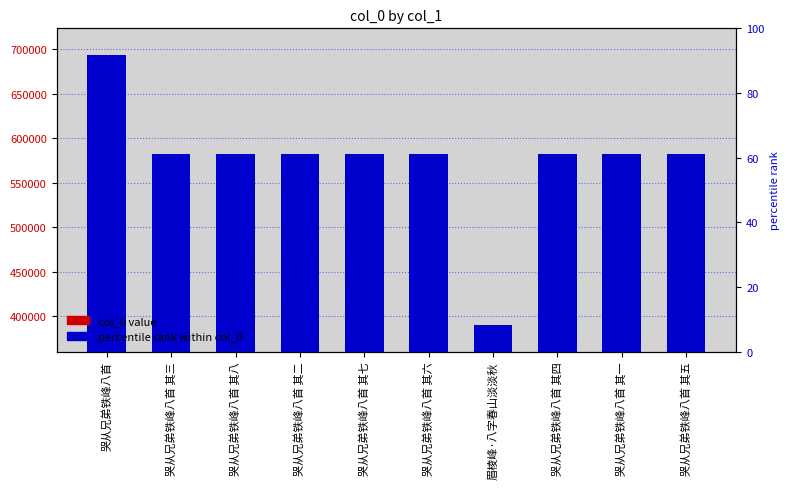

Which category has the highest value across all series?

哭从兄弟铁峰八首